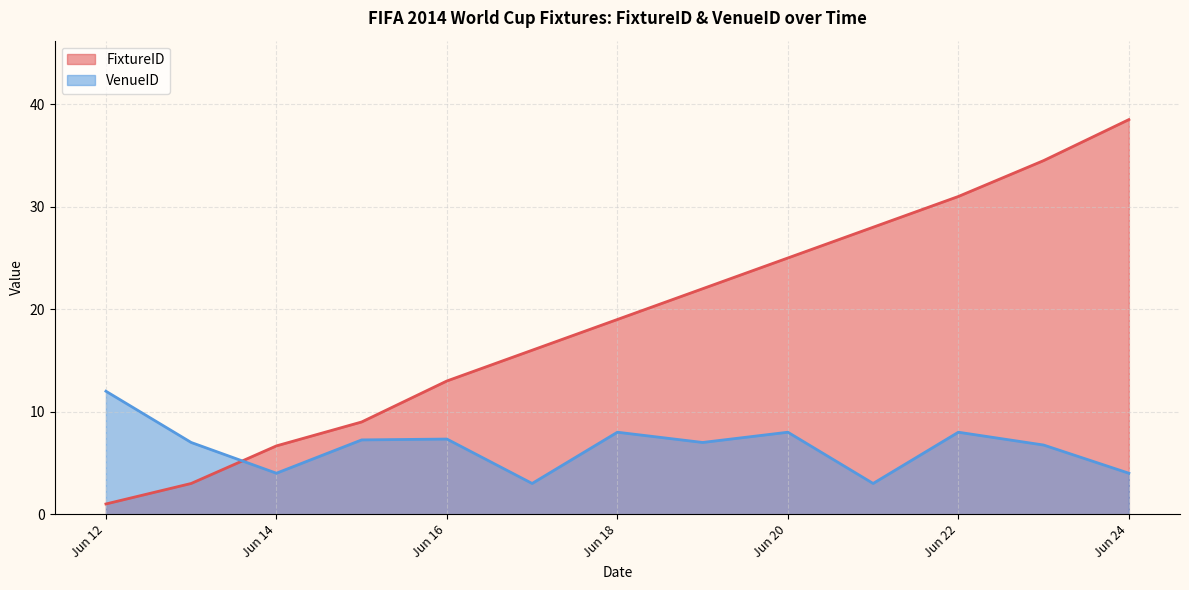

What is the difference between the maximum and second lowest values in the FixtureID series?

35.5